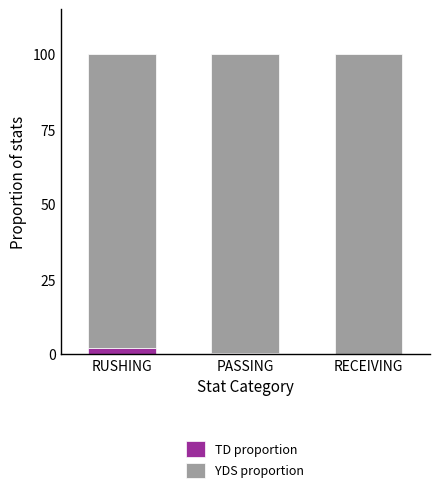

What is the sum of all TD proportion values?

2.4